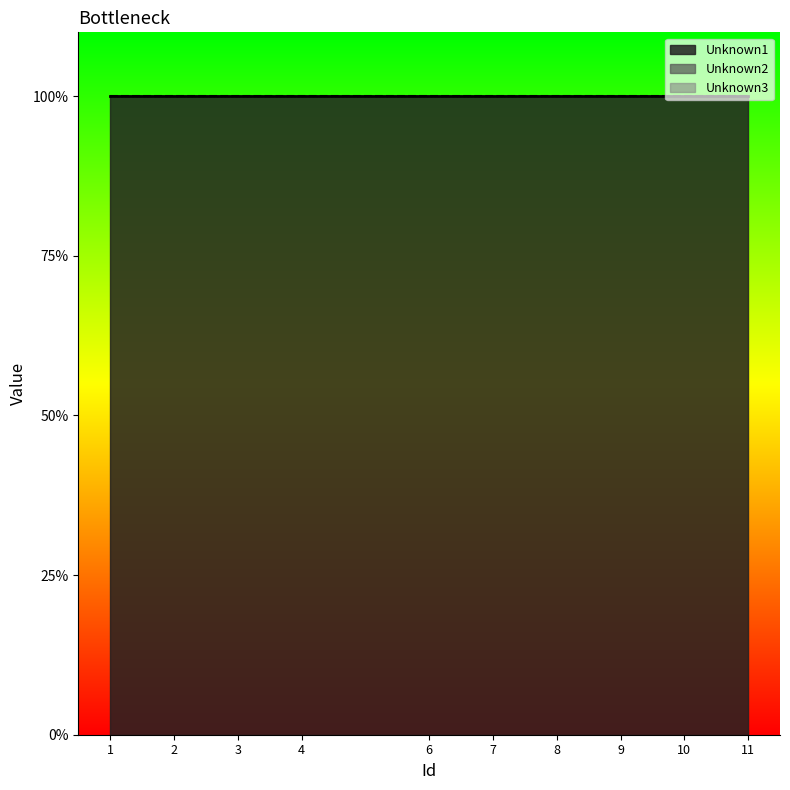

How many data points does each series have?

10